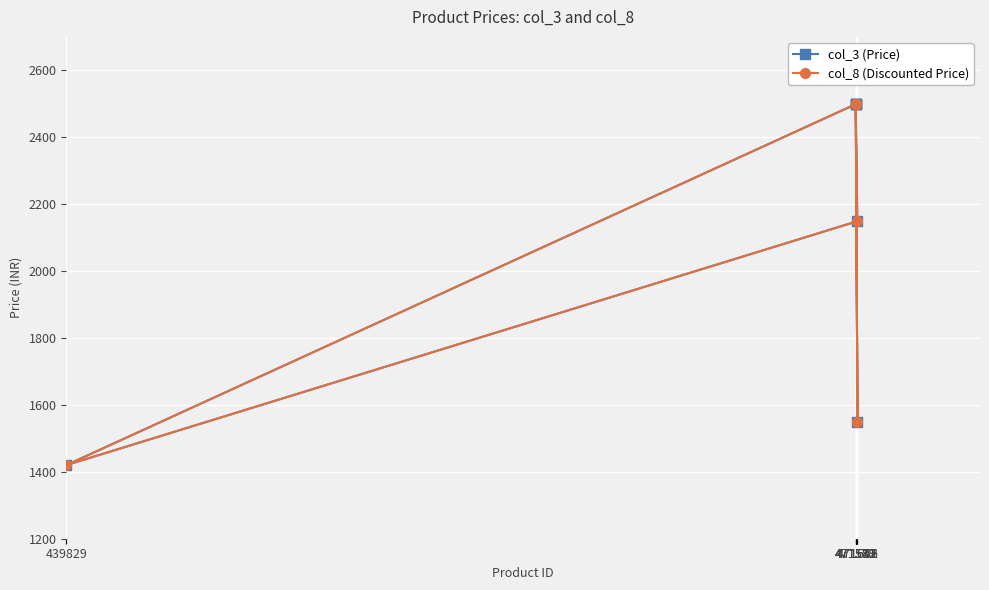

Reading right to left, list all the values displayed in this chart.

col_3 (Price): 2499	2499	2149	1420	2499	1549	2499
col_8 (Discounted Price): 2499	2499	2149	1420	2499	1549	2499